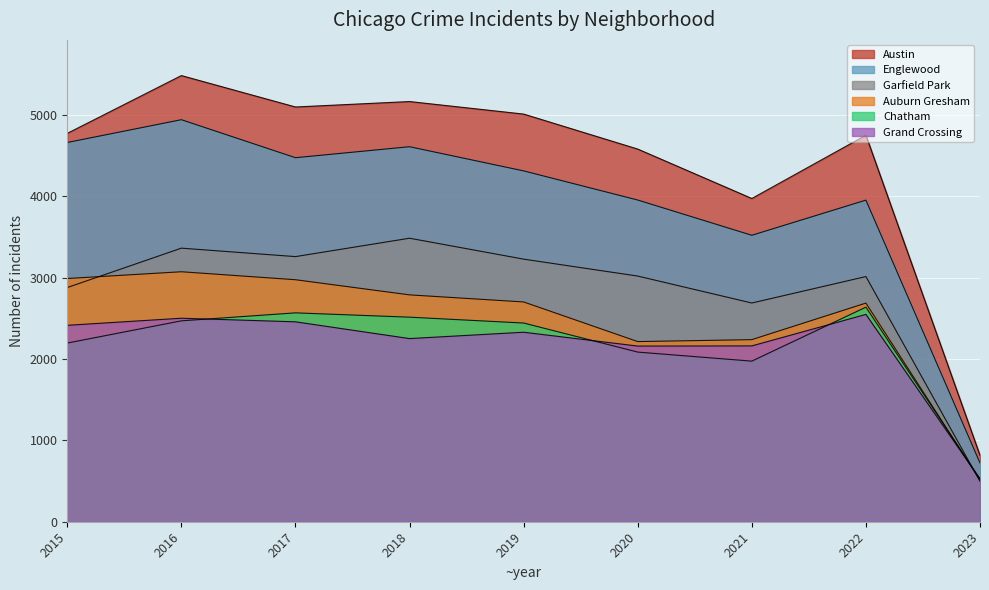

Reading right to left, transcribe all the data shown in this chart.

Austin: 2023=815	2022=4748	2021=3971	2020=4578	2019=5008	2018=5162	2017=5095	2016=5481	2015=4771
Englewood: 2023=722	2022=3951	2021=3519	2020=3952	2019=4310	2018=4607	2017=4472	2016=4939	2015=4659
Auburn Gresham: 2023=512	2022=2686	2021=2237	2020=2213	2019=2700	2018=2787	2017=2973	2016=3071	2015=2988
Garfield Park: 2023=497	2022=3012	2021=2687	2020=3018	2019=3226	2018=3483	2017=3257	2016=3361	2015=2877
Grand Crossing: 2023=526	2022=2547	2021=2160	2020=2158	2019=2328	2018=2250	2017=2456	2016=2500	2015=2413
Chatham: 2023=523	2022=2636	2021=1973	2020=2084	2019=2441	2018=2513	2017=2566	2016=2468	2015=2195